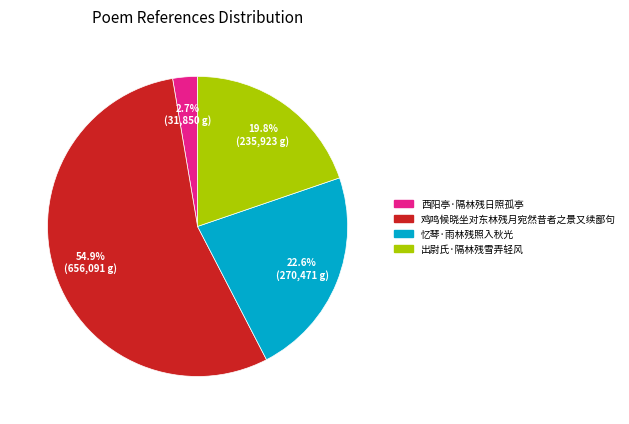

Count the number of slices in the pie.

4